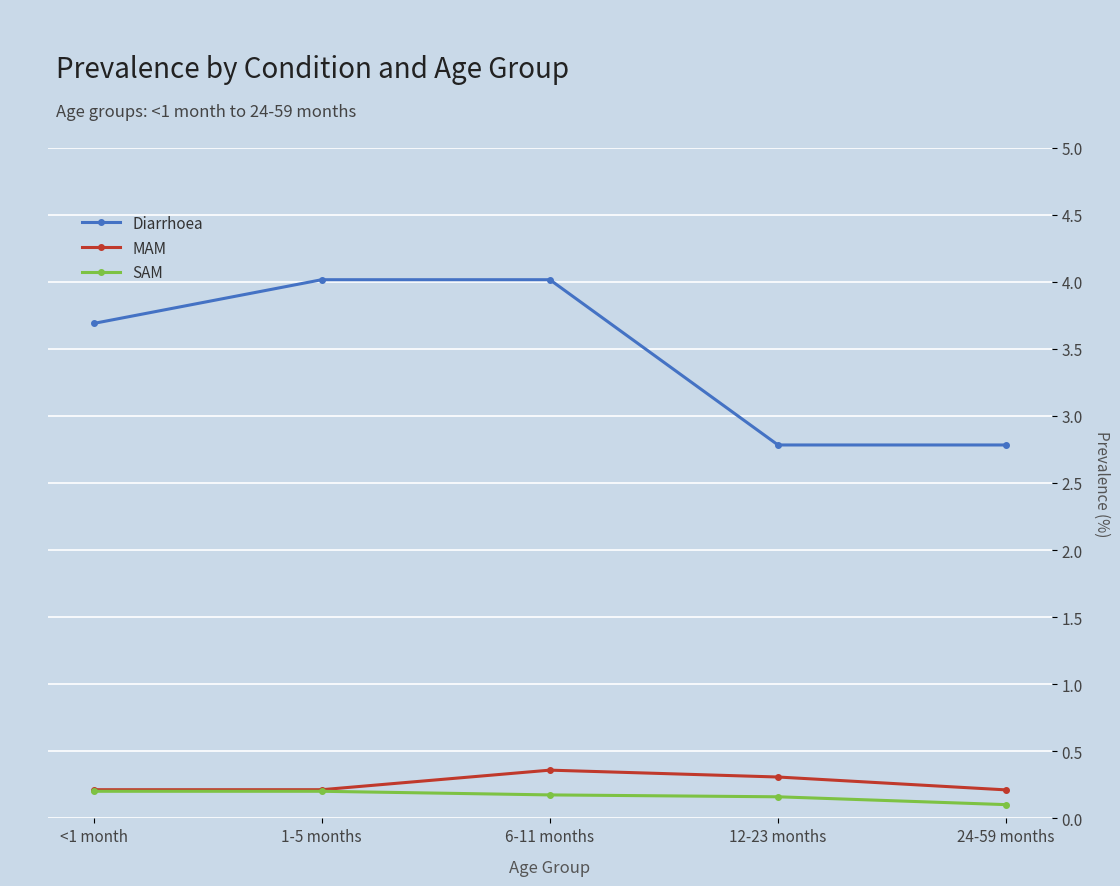

Which series has the largest range (max minus min)?

Diarrhoea